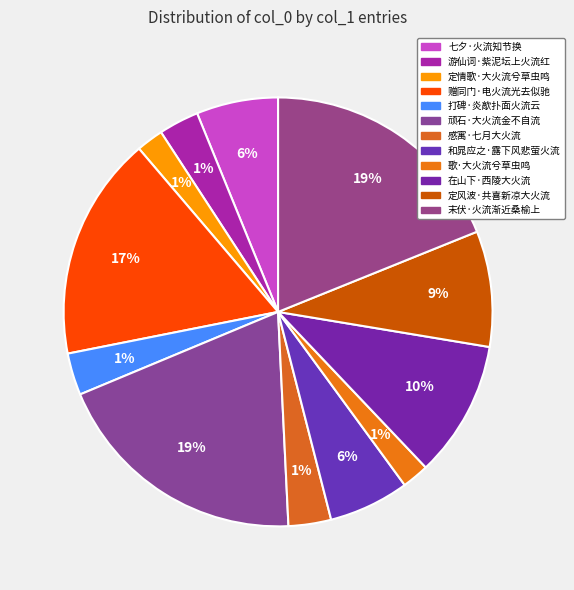

Which has a higher value, 顽石·大火流金不自流 or 歌·大火流兮草虫鸣?

顽石·大火流金不自流